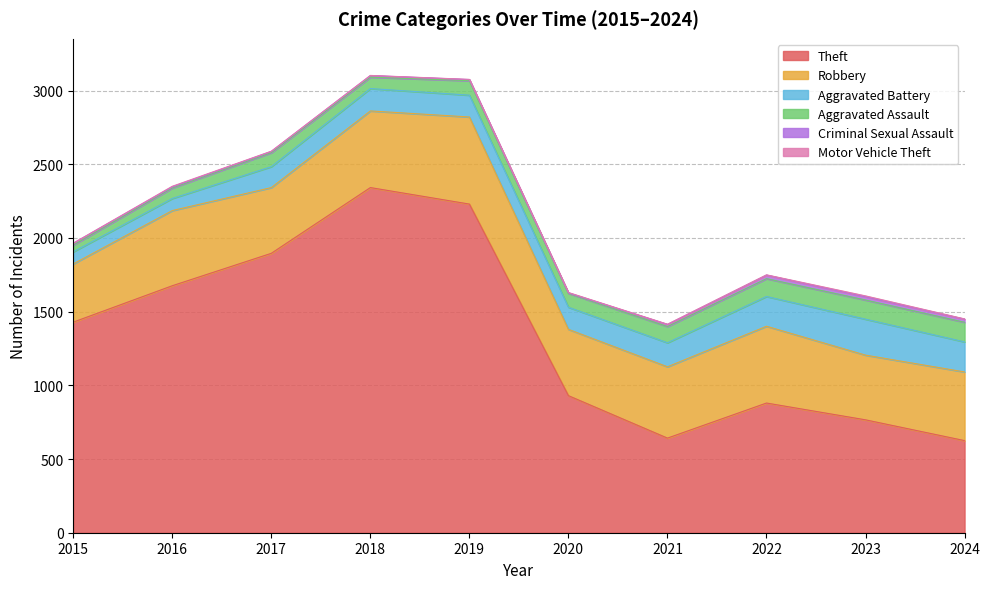

Is it true that Theft equals 2230 at 2019?

True